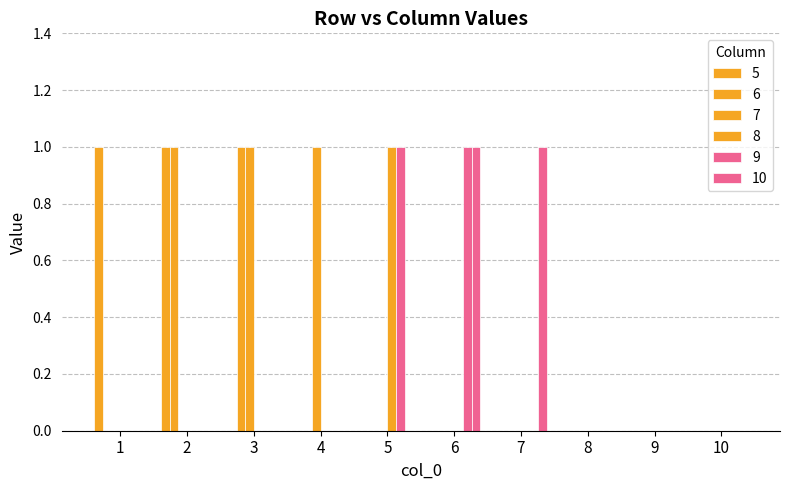

Count the 7 values in the range 0 to 1.

10